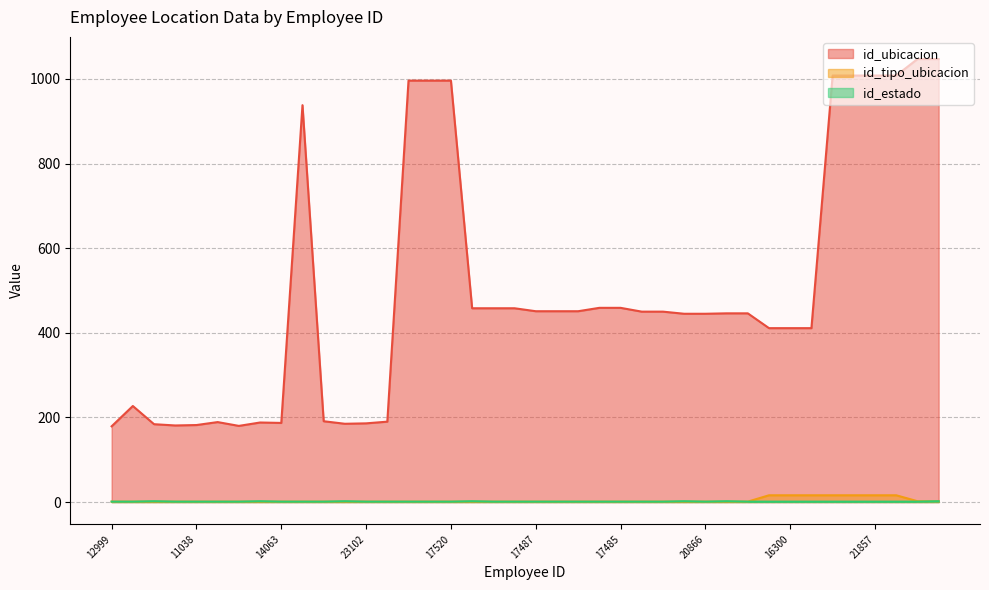

True or false: id_tipo_ubicacion and id_estado intersect in this chart.

False